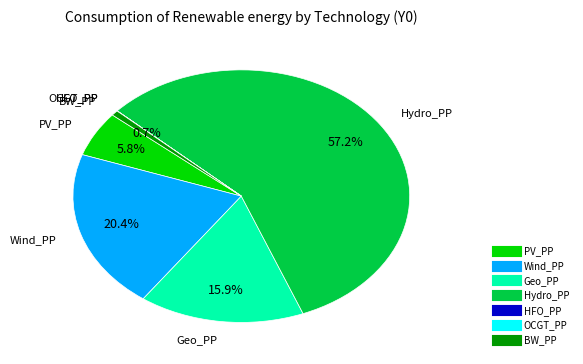

Is it true that Wind_PP is 20% of the pie?

True